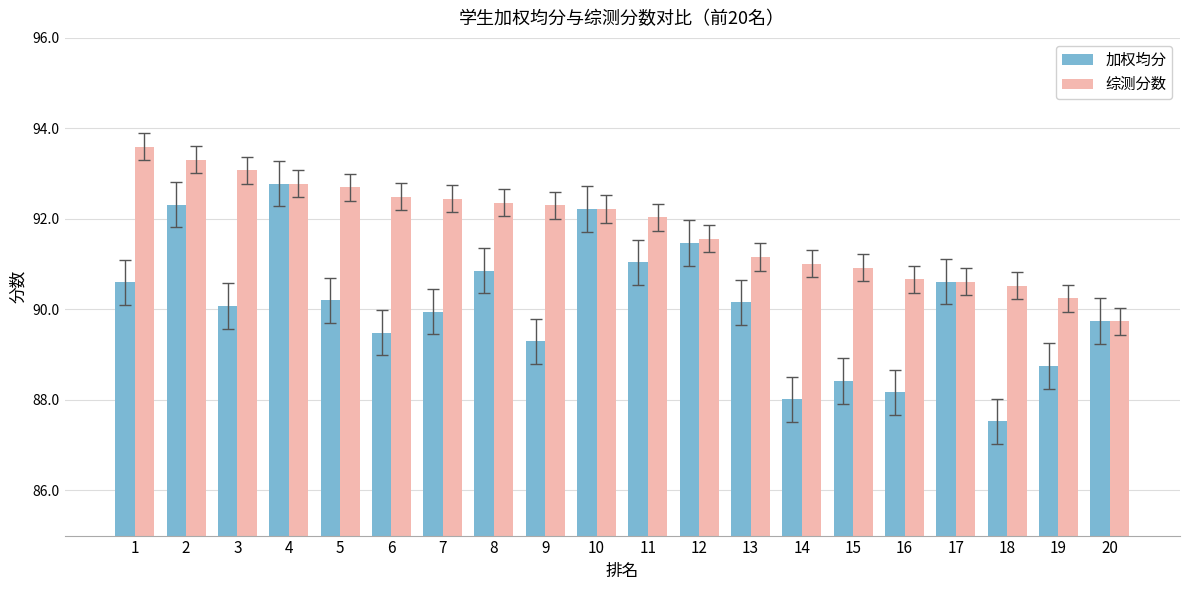

What is the difference between the highest and lowest values at 15?

2.5